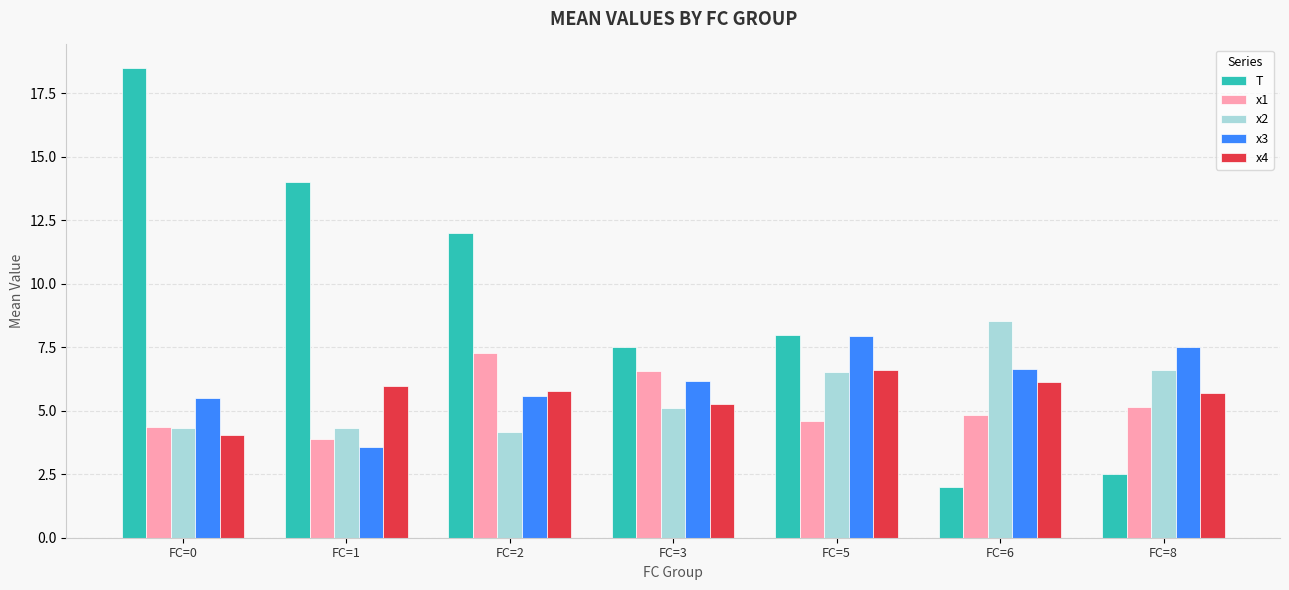

True or false: x3 has a value of 7.5 at FC=8.

True